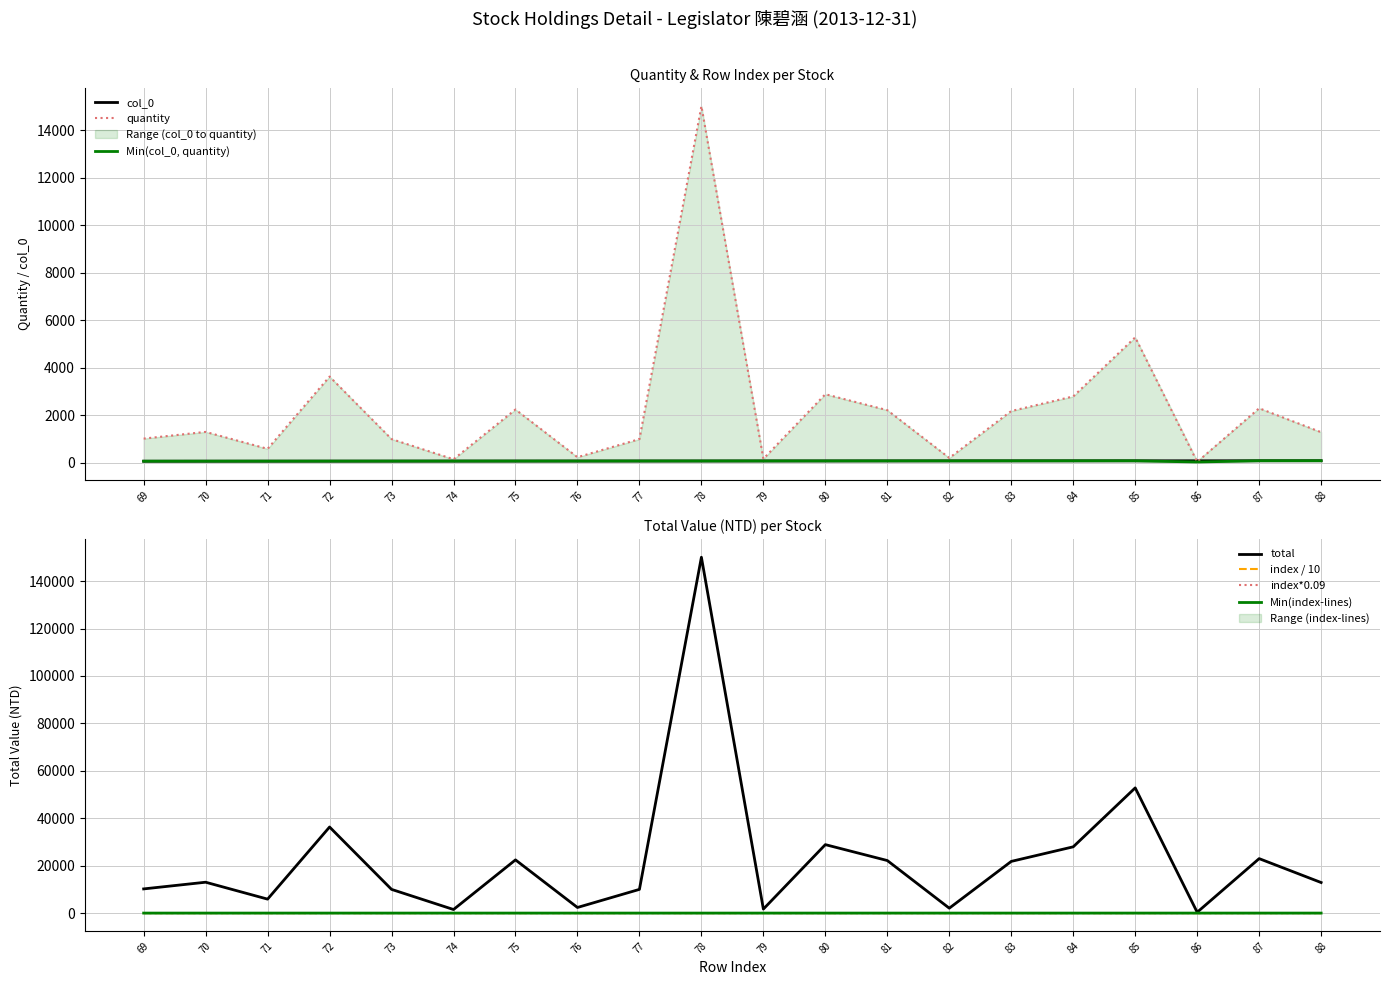

Reading left to right, transcribe all the data shown in this chart.

quantity: 69=1020.0	70=1302.0	71=589.0	72=3630.0	73=1000.0	74=151.0	75=2244.0	76=237.0	77=1000.0	78=15006.0	79=169.0	80=2887.0	81=2216.0	82=207.0	83=2180.0	84=2795.0	85=5280.0	86=36.0	87=2297.0	88=1289.0
total: 69=10200.0	70=13020.0	71=5890.0	72=36300.0	73=10000.0	74=1510.0	75=22440.0	76=2370.0	77=10000.0	78=150060.0	79=1690.0	80=28870.0	81=22160.0	82=2070.0	83=21800.0	84=27950.0	85=52800.0	86=360.0	87=22970.0	88=12890.0
col_0: 69=69.0	70=70.0	71=71.0	72=72.0	73=73.0	74=74.0	75=75.0	76=76.0	77=77.0	78=78.0	79=79.0	80=80.0	81=81.0	82=82.0	83=83.0	84=84.0	85=85.0	86=86.0	87=87.0	88=88.0
index: 69=6.9	70=7.0	71=7.1	72=7.2	73=7.3	74=7.4	75=7.5	76=7.6	77=7.7	78=7.8	79=7.9	80=8.0	81=8.1	82=8.2	83=8.3	84=8.4	85=8.5	86=8.6	87=8.7	88=8.8